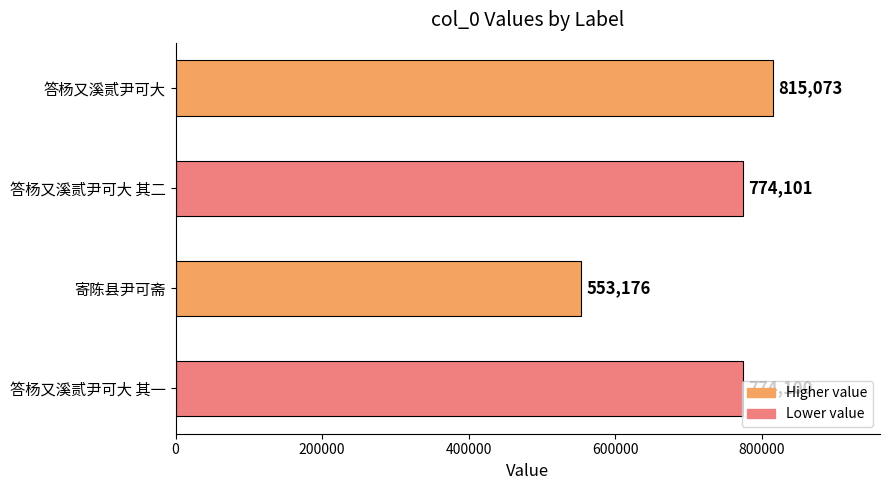

Is it true that the value at 答杨又溪贰尹可大 其一 is 774100?

True